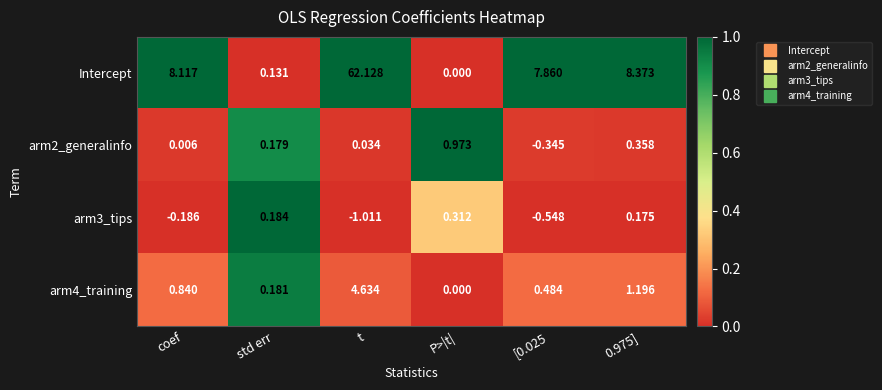

How many distinct data groups are displayed?

4